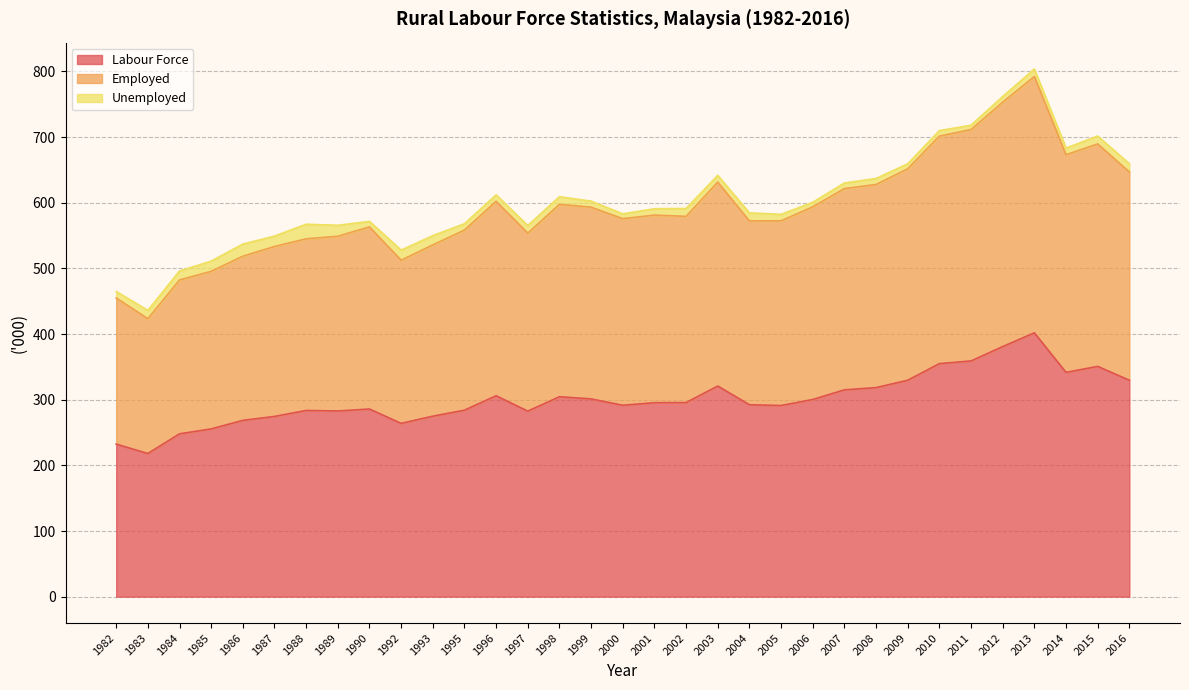

Which category has the highest value in the Employed series?

2013